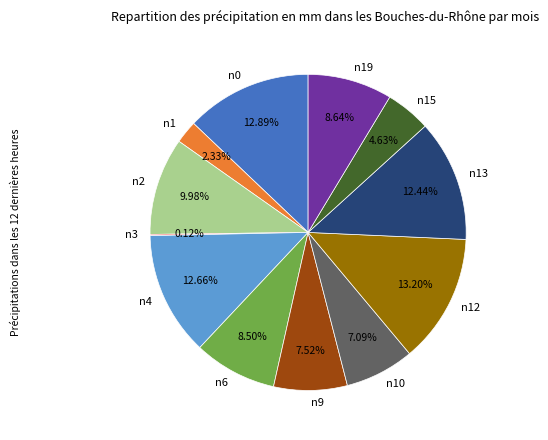

The n13 slice represents 26% of the pie. True or false?

False